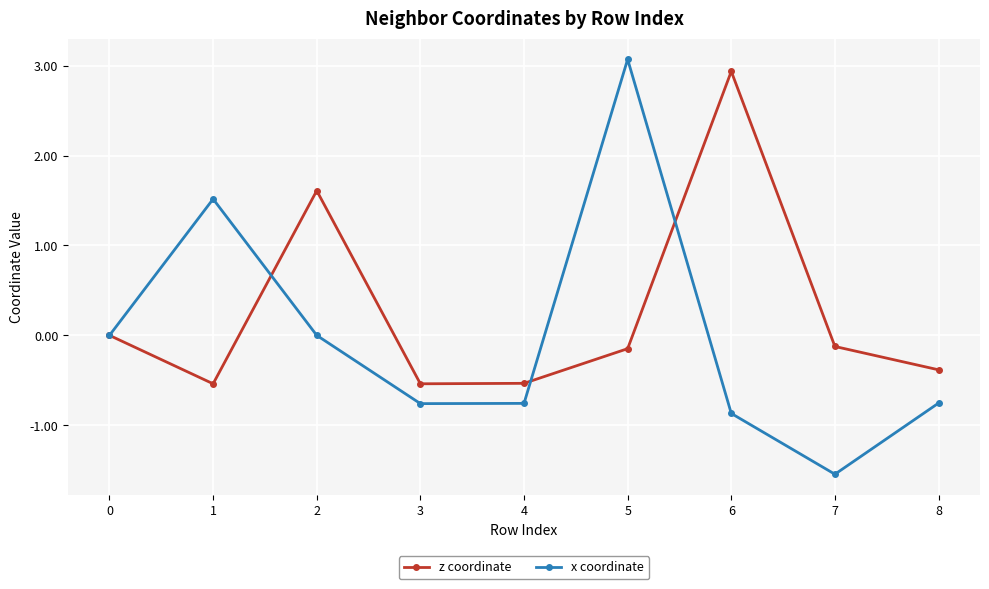

What is the smallest value displayed?

-1.5